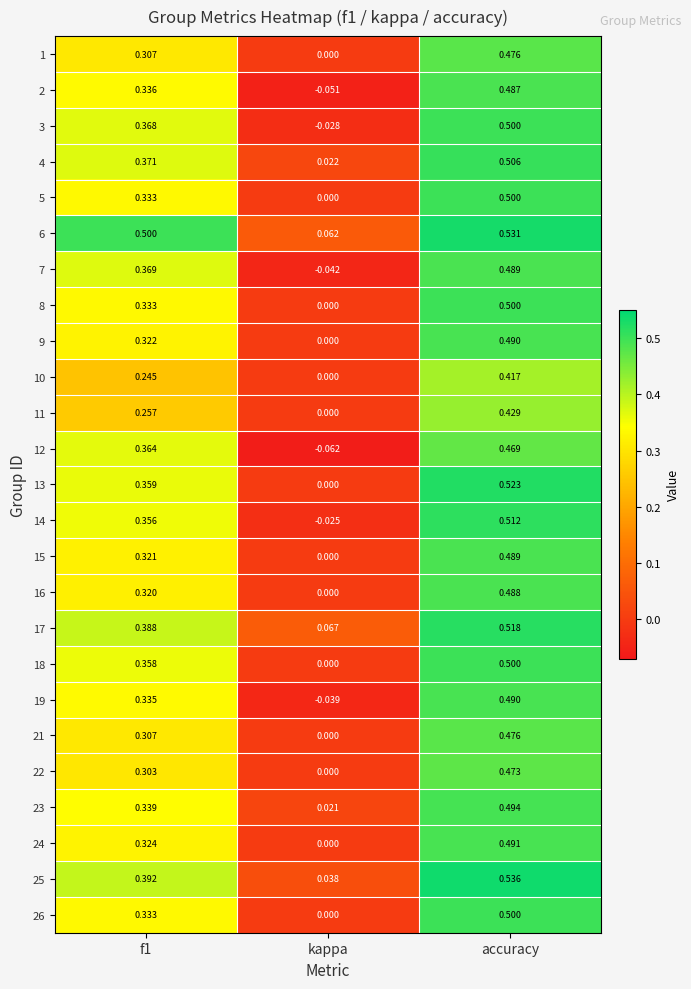

Count the number of data series in this chart.

25